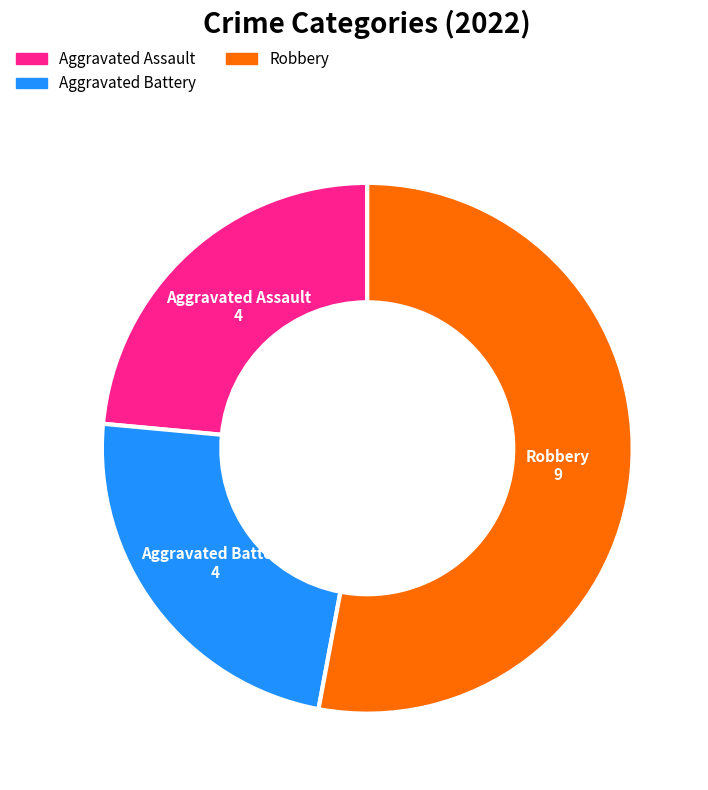

Is there a majority slice in this chart?

Yes